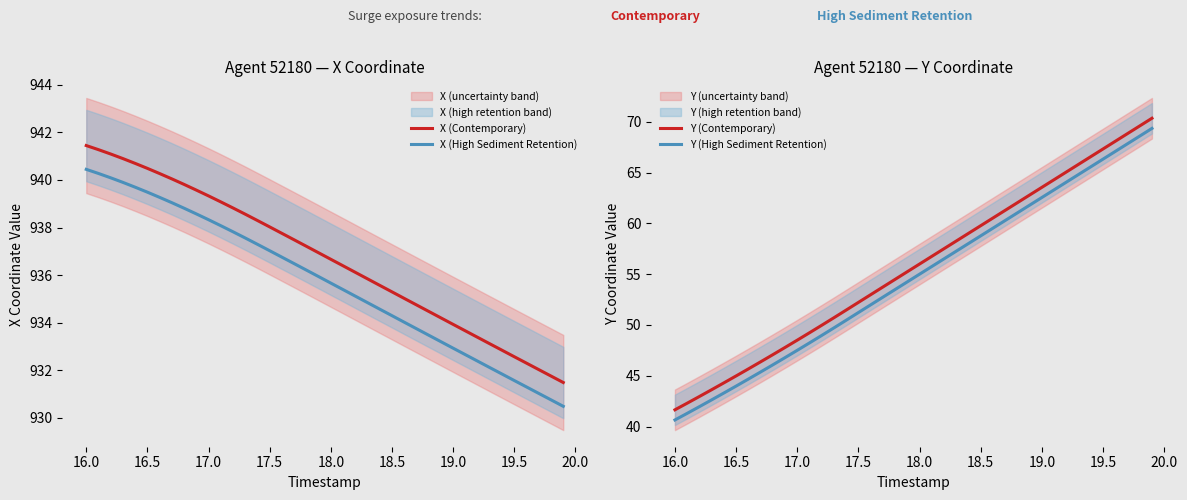

True or false: Y (High Sediment Retention) and Y (Contemporary) cross at least once.

False